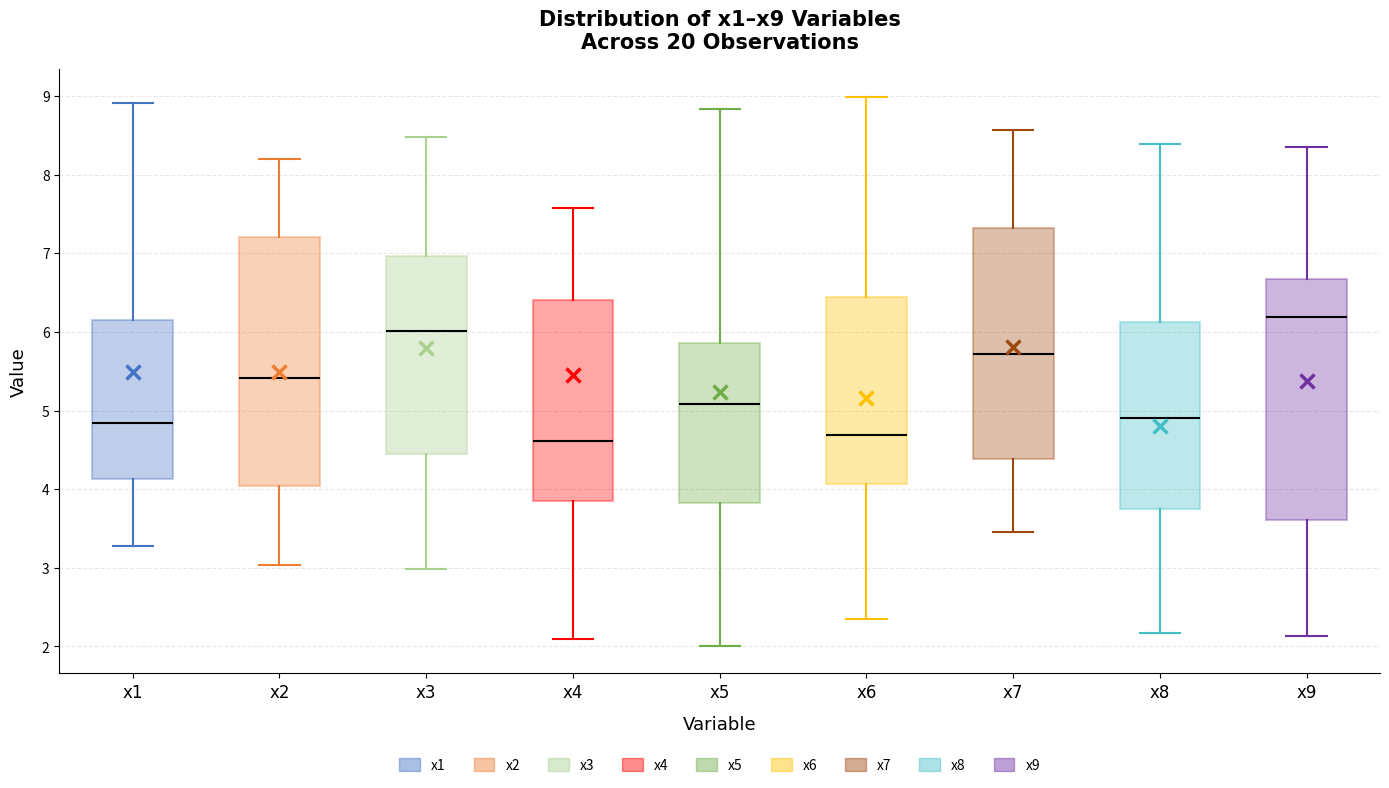

Which box is the tallest, from its lower edge to its upper edge?

x2